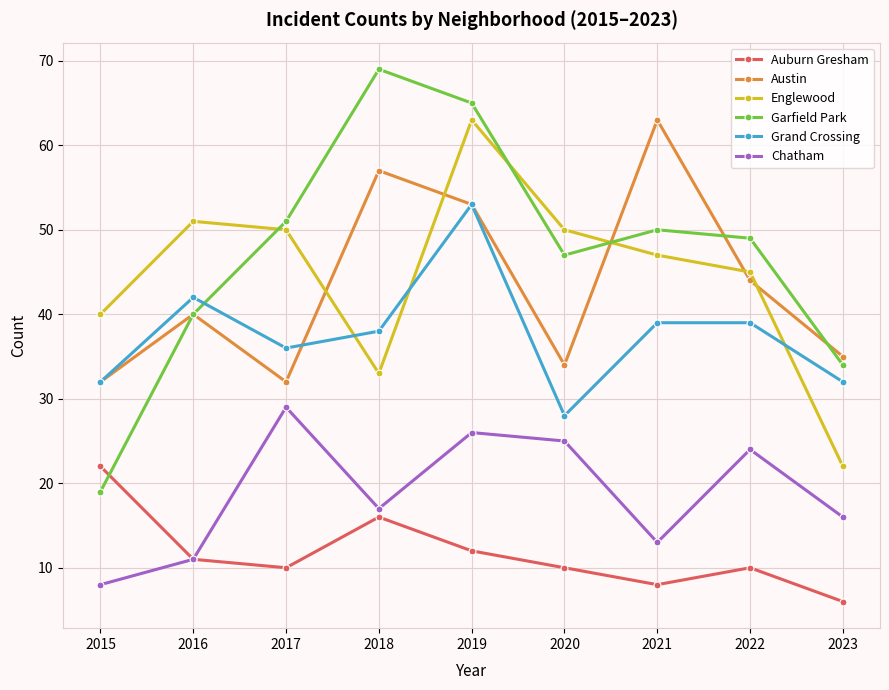

Does the chart have visible grid lines?

Yes